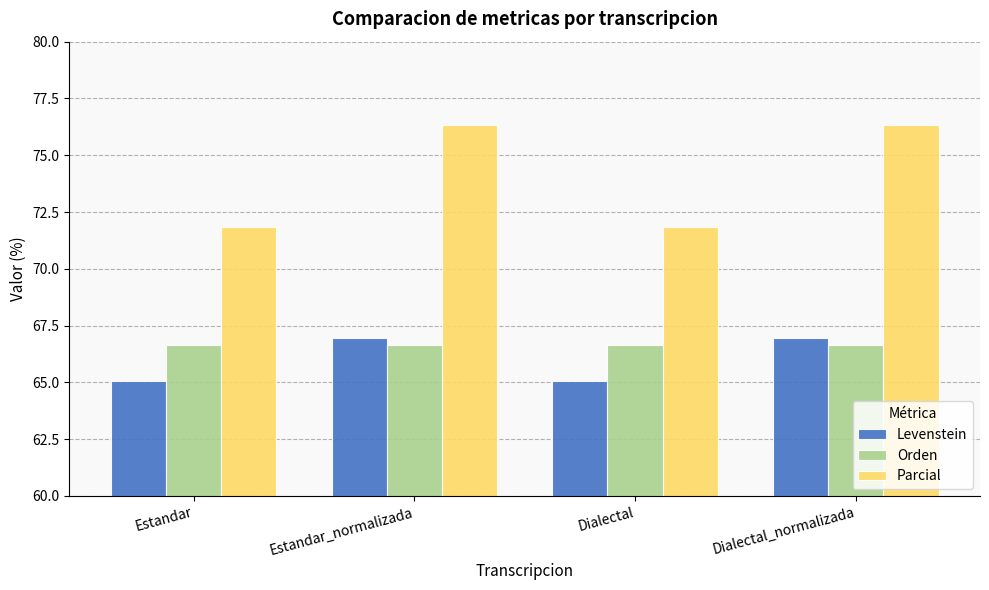

What is the minimum value for Orden?

66.7